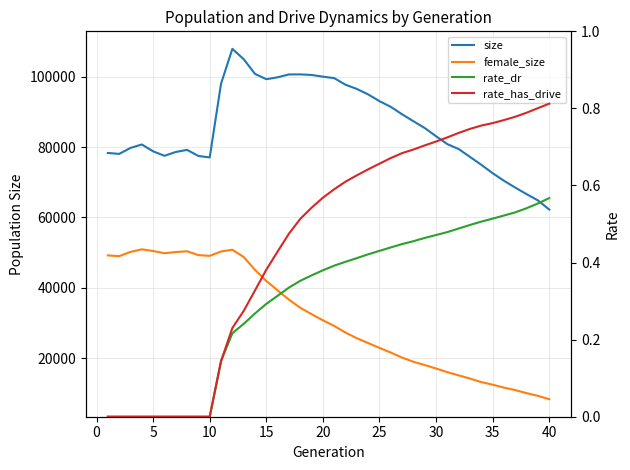

True or false: female_size and rate_dr intersect in this chart.

False